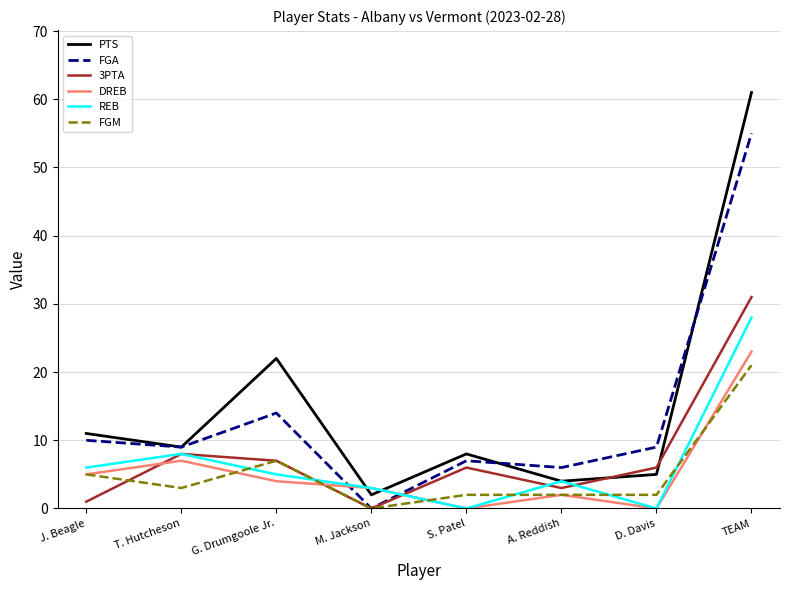

Which series has the widest spread of values?

PTS